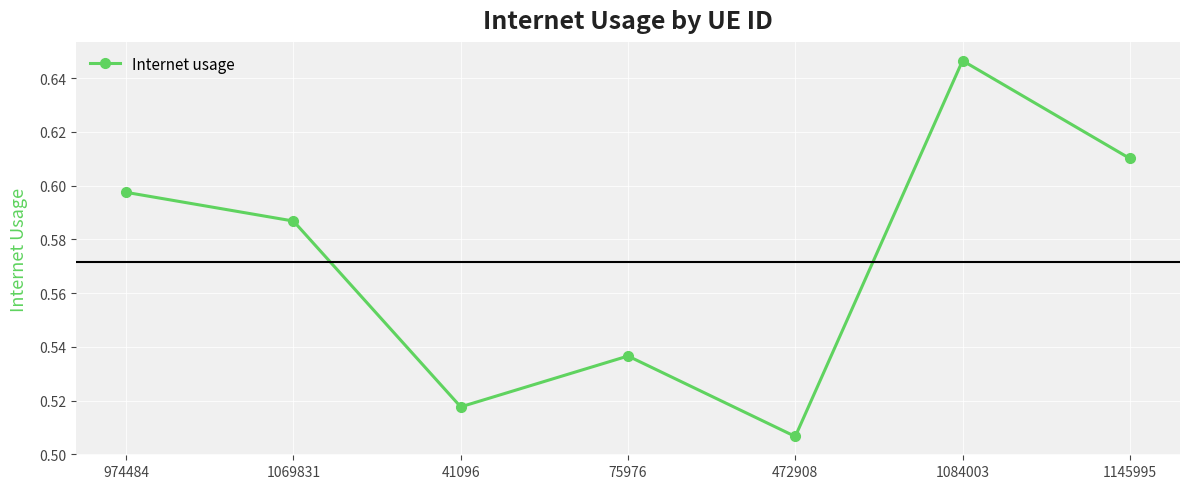

Count the number of categories in the chart.

7